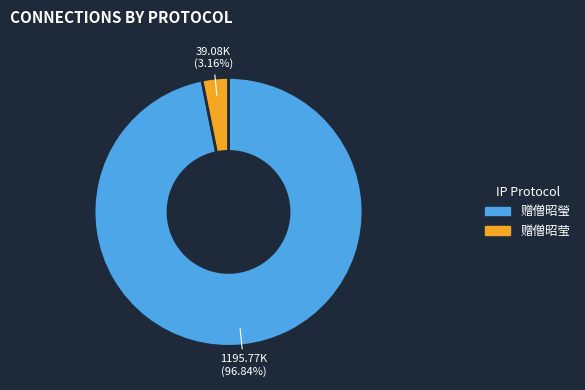

Count the number of slices in the pie.

2